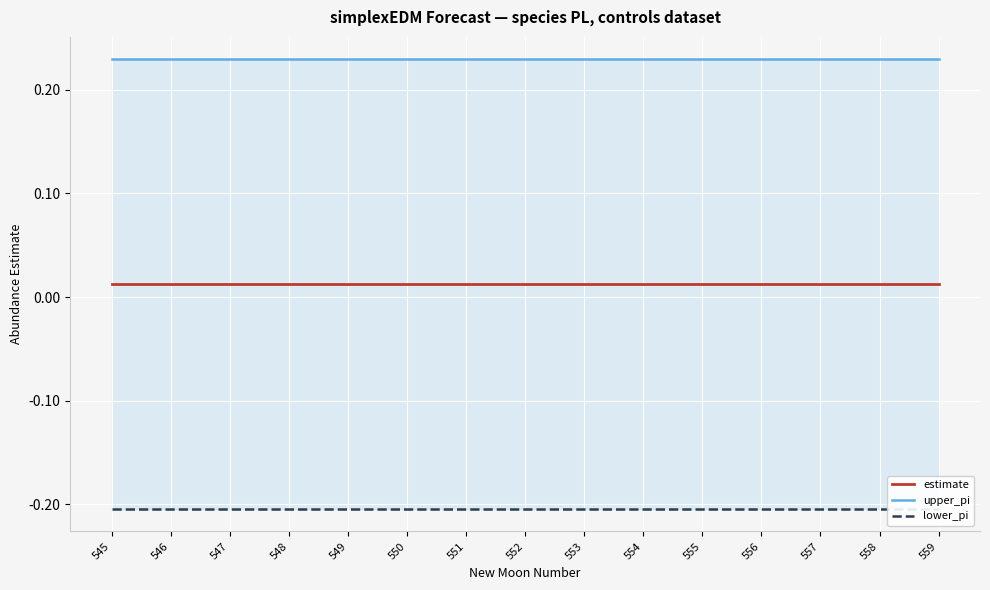

Reading left to right, extract all data points from this chart.

estimate: 0.0	0.0	0.0	0.0	0.0	0.0	0.0	0.0	0.0	0.0	0.0	0.0	0.0	0.0	0.0
upper_pi: 0.2	0.2	0.2	0.2	0.2	0.2	0.2	0.2	0.2	0.2	0.2	0.2	0.2	0.2	0.2
lower_pi: -0.2	-0.2	-0.2	-0.2	-0.2	-0.2	-0.2	-0.2	-0.2	-0.2	-0.2	-0.2	-0.2	-0.2	-0.2